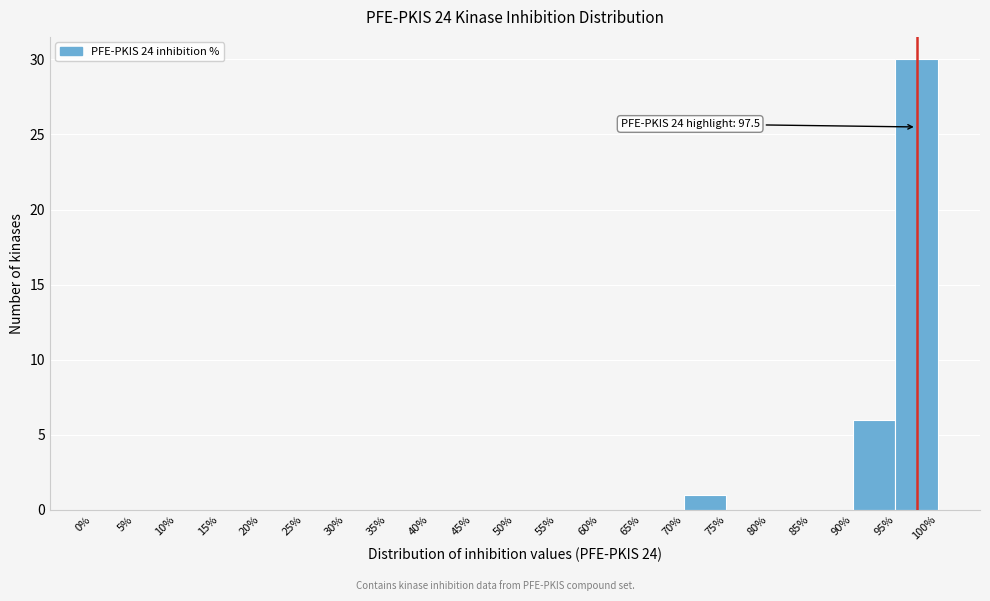

Over which range of the x-axis is the bar tallest?

95% to 100%